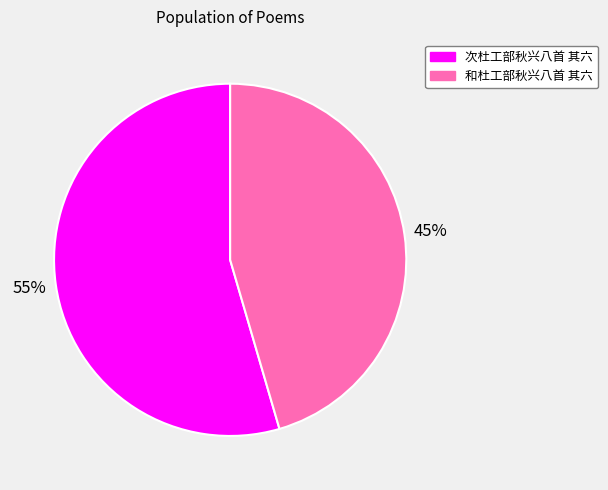

Which category has the smallest portion of the pie?

和杜工部秋兴八首 其六